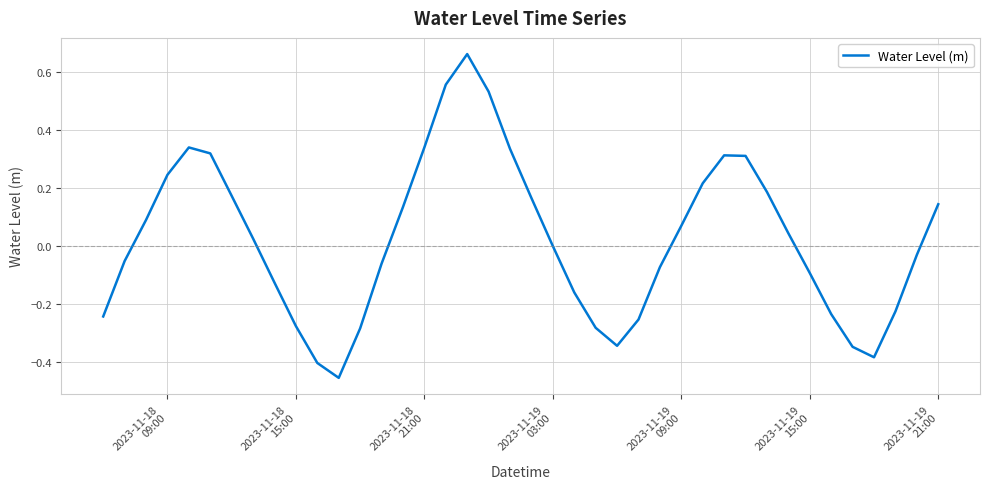

What is the difference between the maximum and minimum values?

1.1